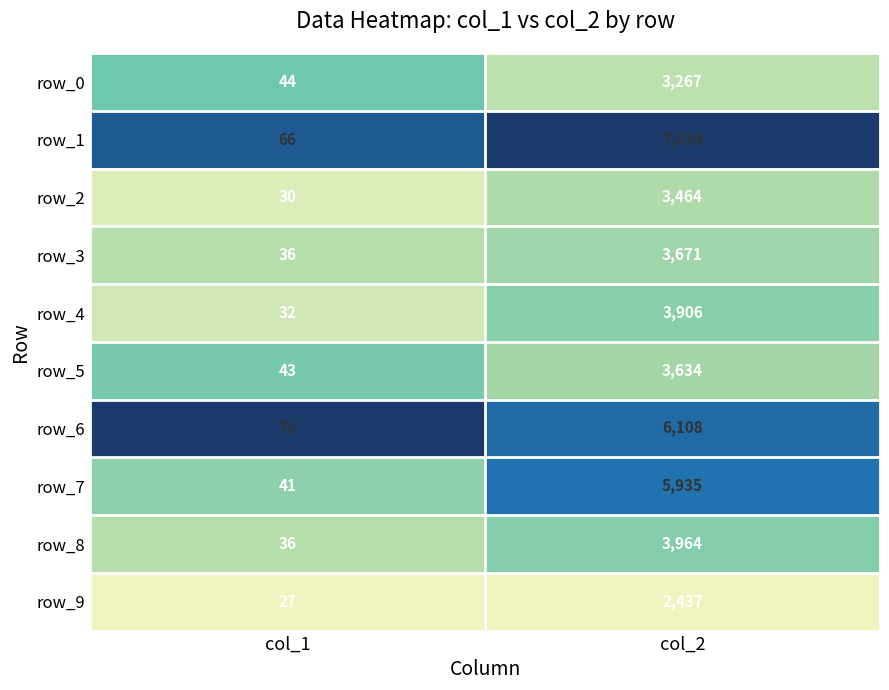

Rank the series by their maximum value, from lowest to highest.

row_9, row_0, row_2, row_5, row_3, row_4, row_8, row_7, row_6, row_1